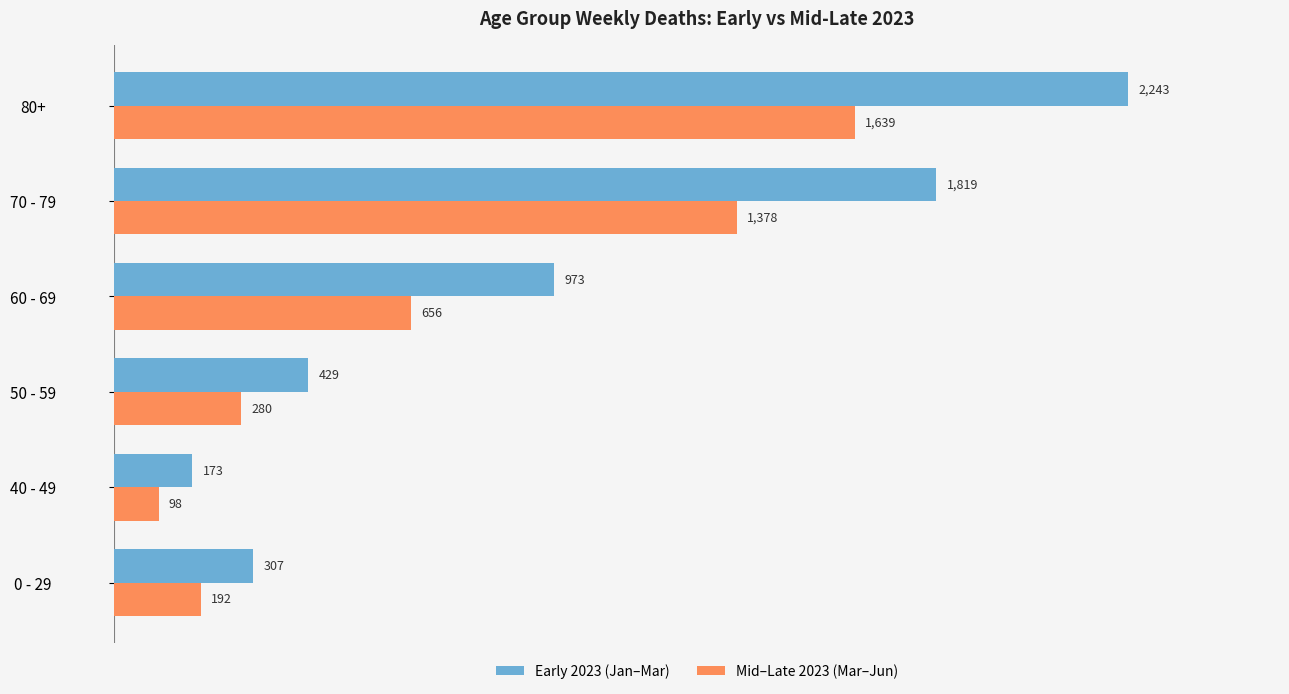

At which category does the chart reach its peak across all series?

80+